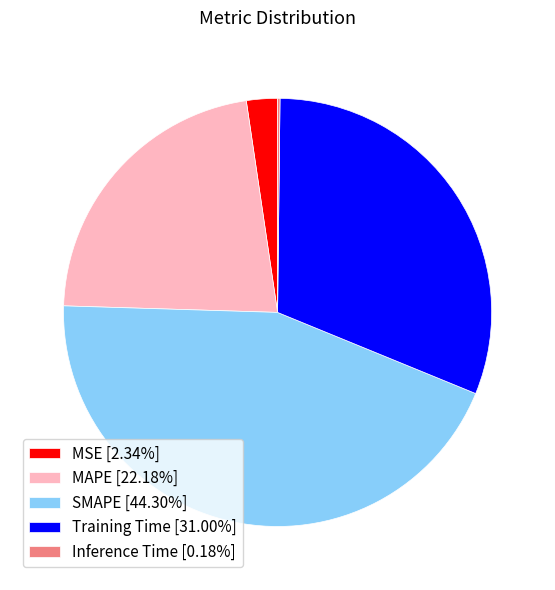

Is it true that SMAPE is 30% of the pie?

False